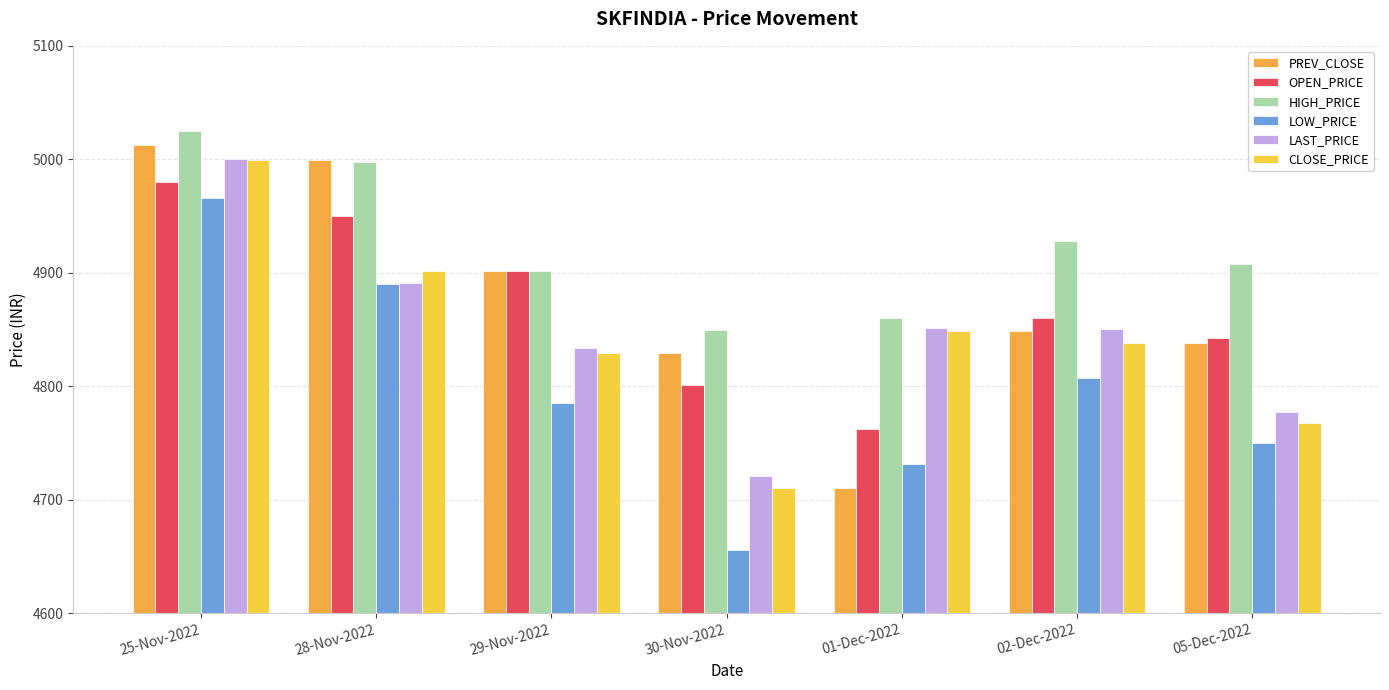

What is the label of the 3rd bar from the right?

01-Dec-2022